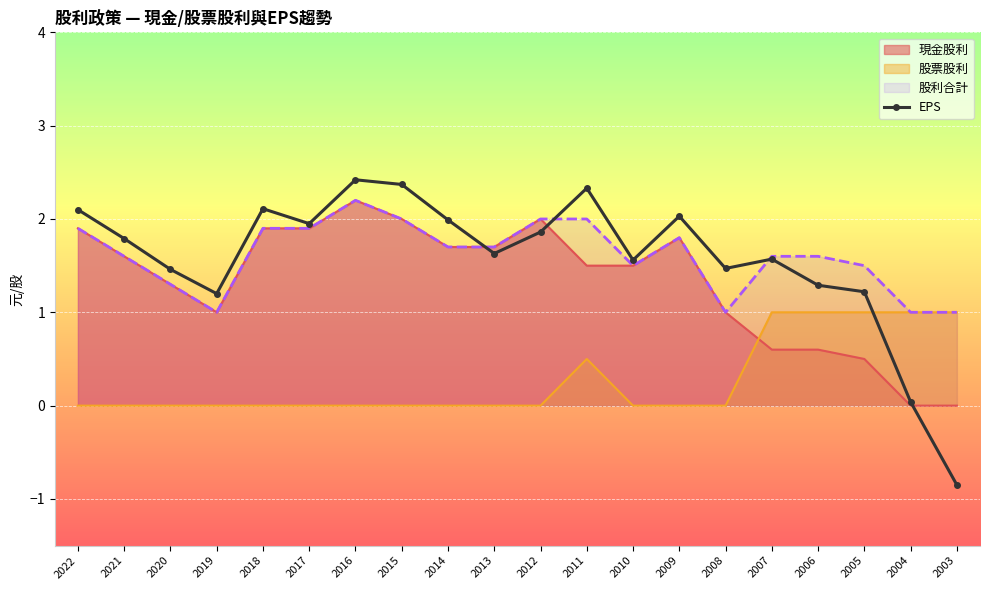

What is the difference between the maximum and minimum values?

3.3